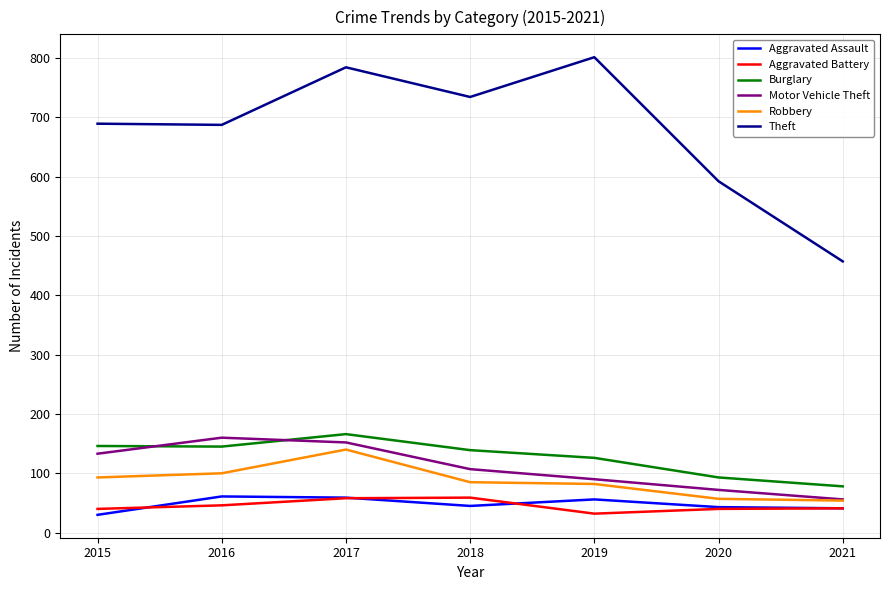

Which series has the widest spread of values?

Theft